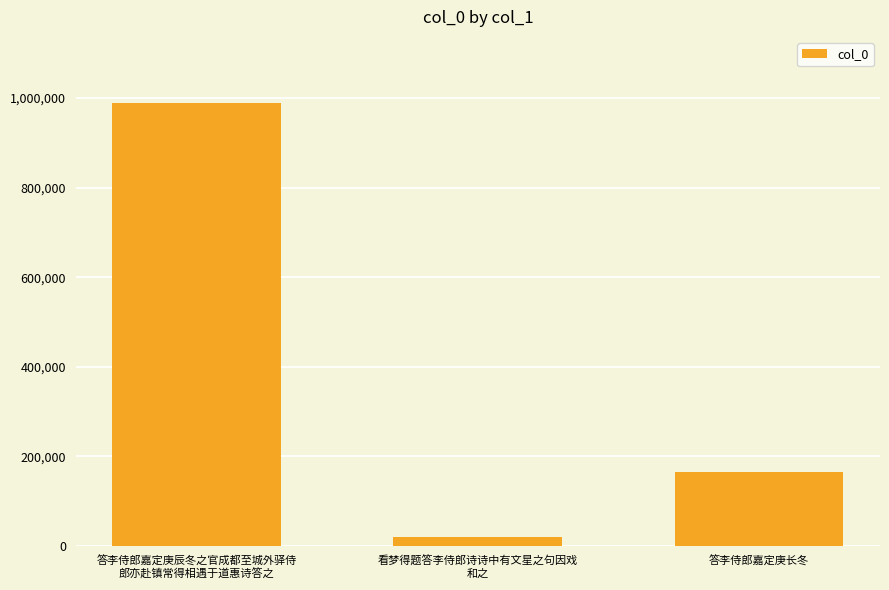

At which category does the chart reach its peak across all series?

答李侍郎嘉定庚辰冬之官成都至城外驿侍
郎亦赴镇常得相遇于道惠诗答之